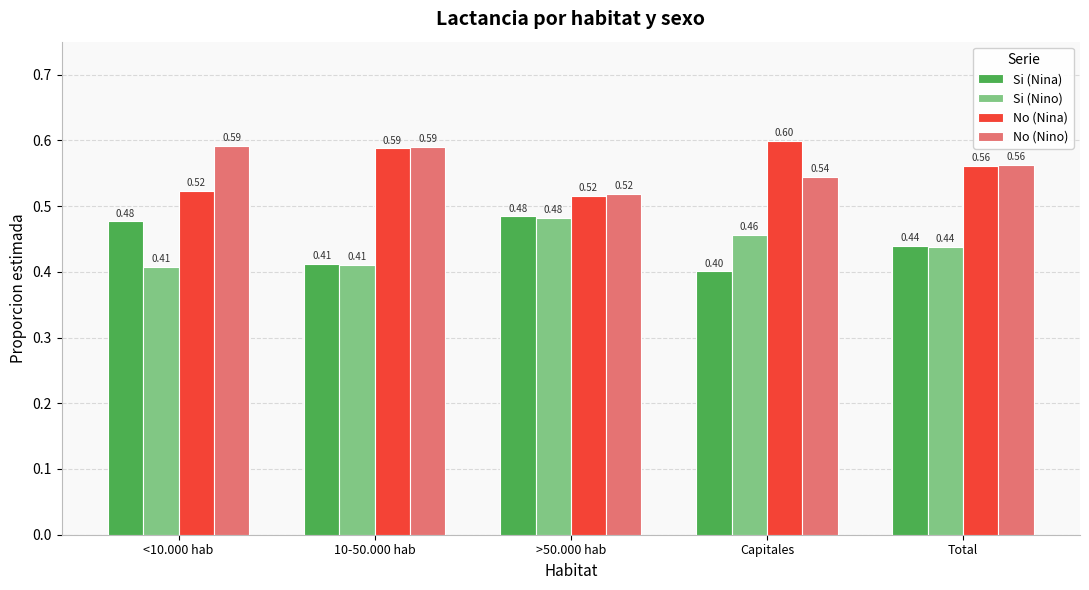

At which label is Si (Nina) closest to 0?

Capitales